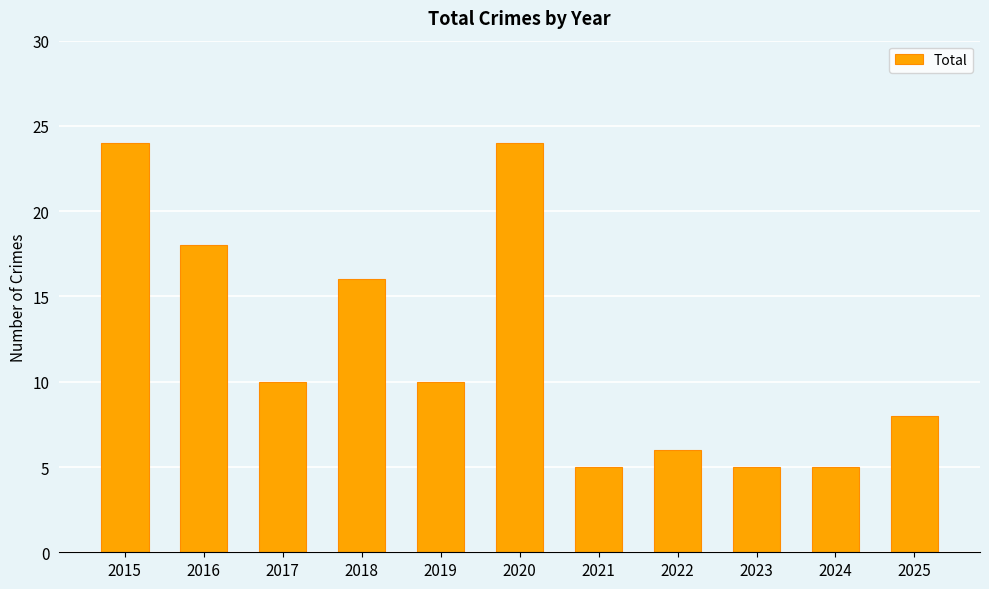

What is the greatest value displayed?

24